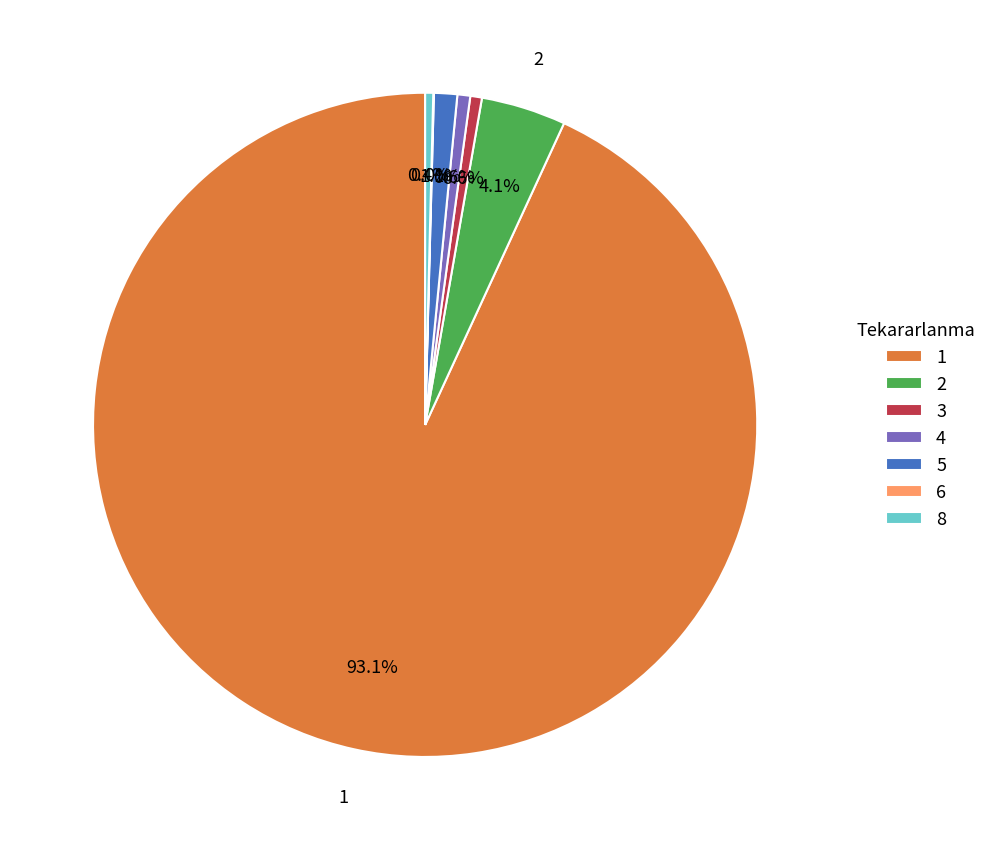

Does any single category account for the majority?

Yes